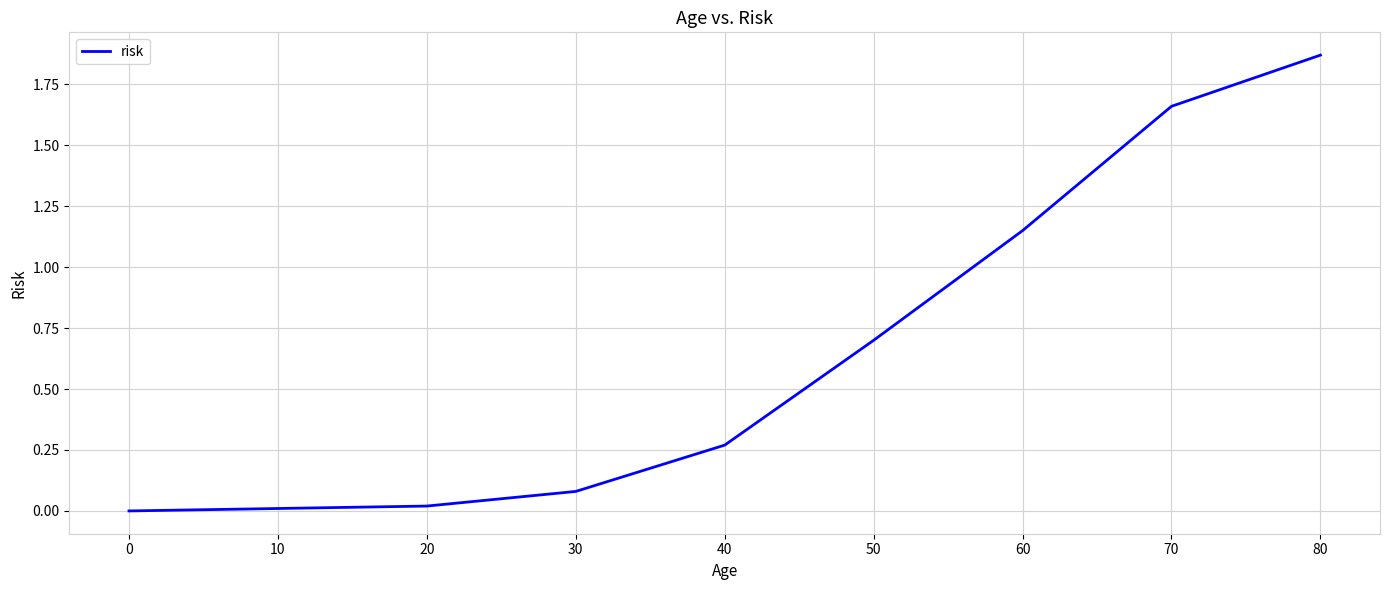

True or false: the data shows 0.7 at 80.

False